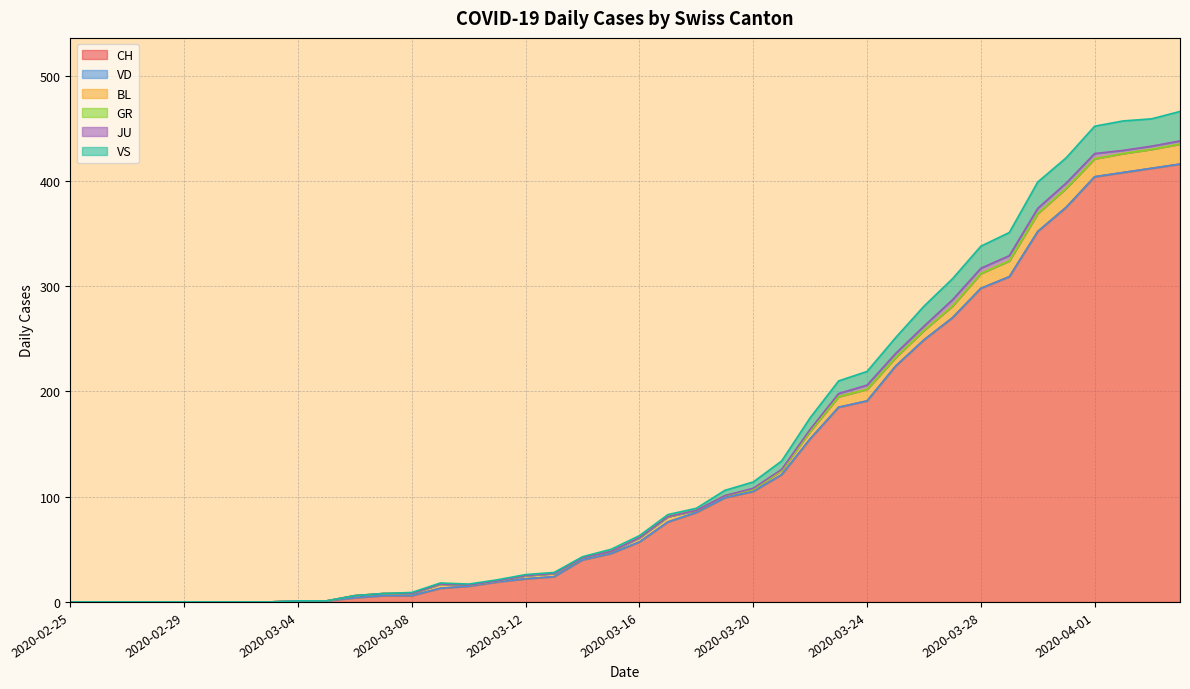

What position from the right is 2020-03-31?

5